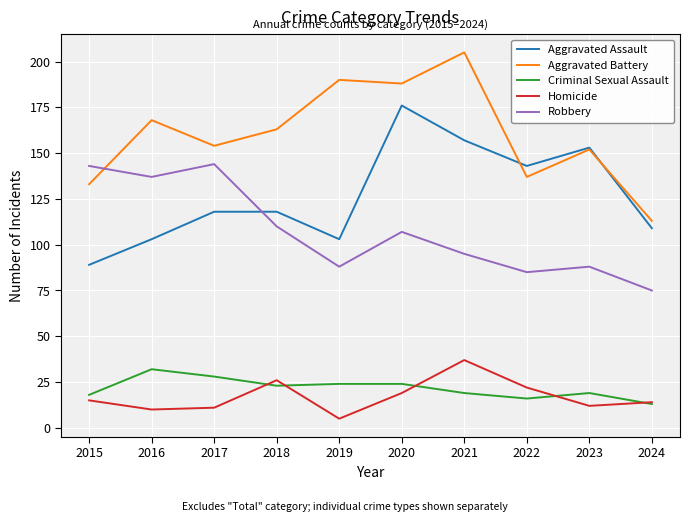

True or false: Aggravated Battery has a value of 133 at 2015.

True